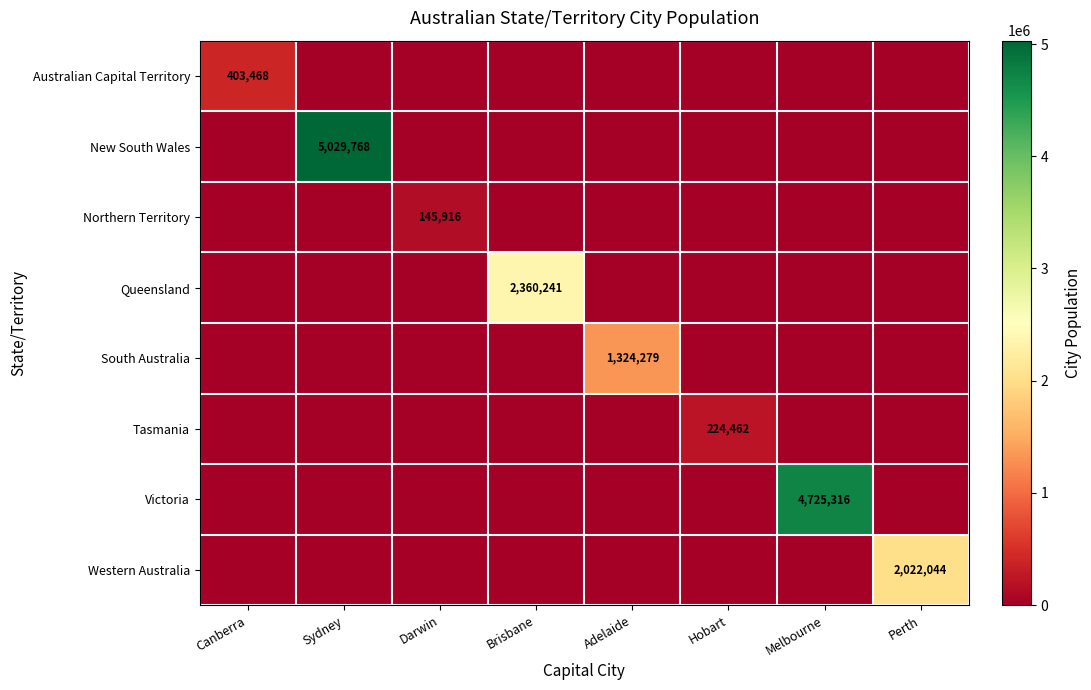

What is the difference between the maximum and second lowest values in the South Australia series?

1324279